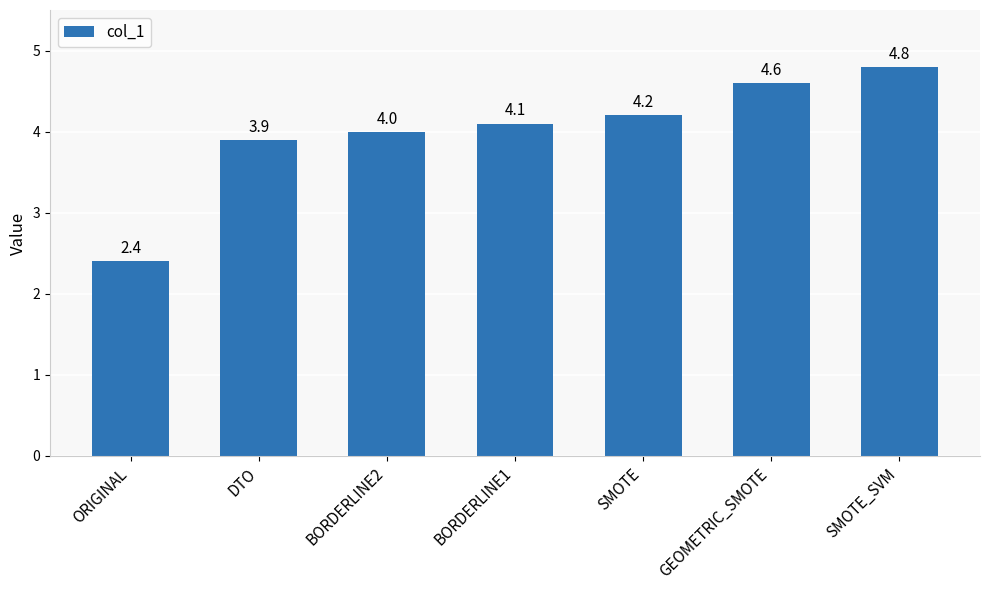

What value does the data have at SMOTE?

4.2